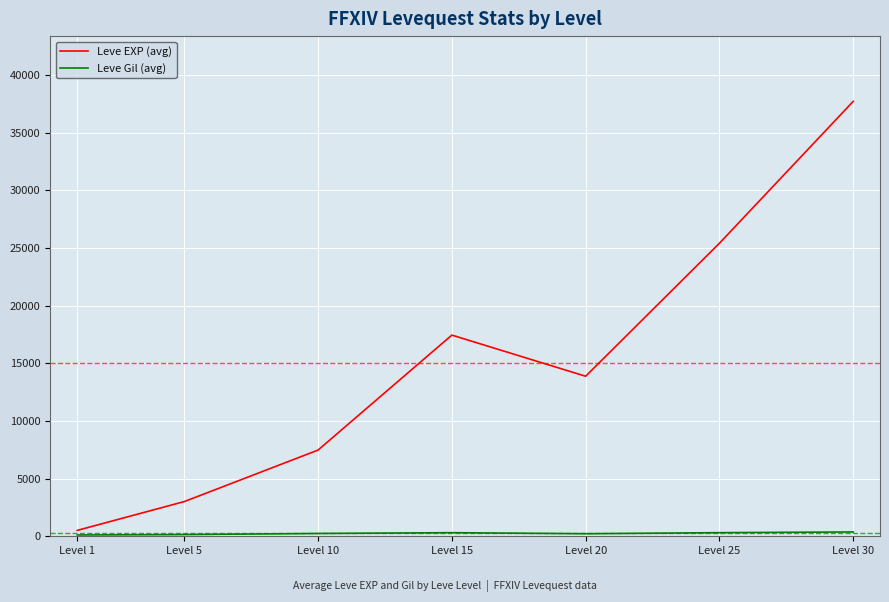

Which series has the widest spread of values?

Leve EXP (avg)